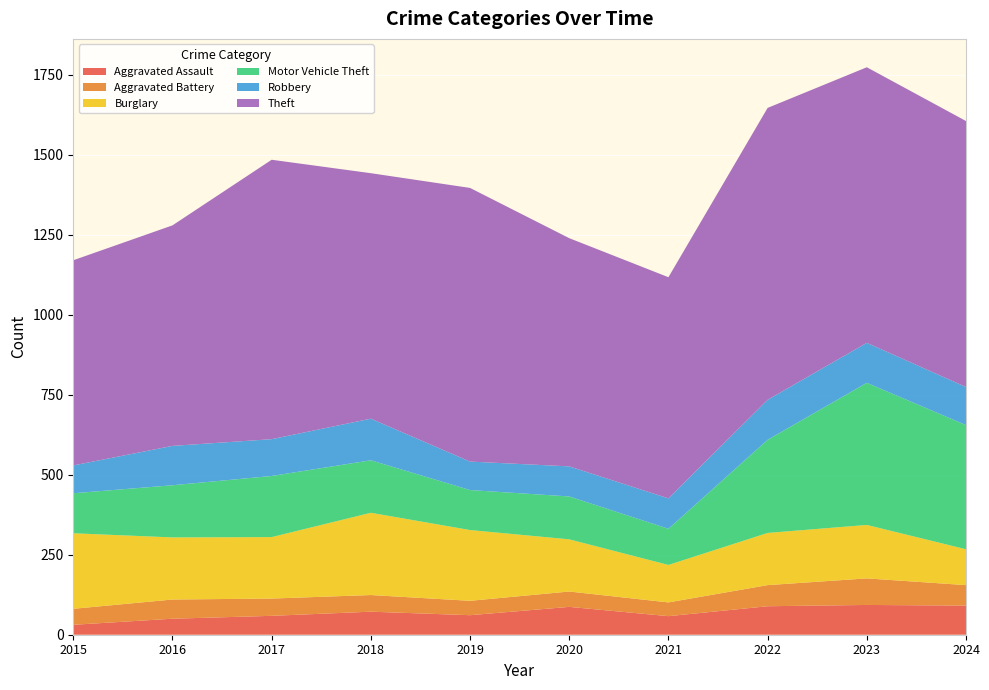

Reading left to right, transcribe all the data shown in this chart.

Aggravated Assault: 31	50	59	72	61	87	58	89	93	91
Aggravated Battery: 50	60	54	52	45	48	43	66	83	64
Burglary: 236	194	192	257	221	163	117	163	167	112
Motor Vehicle Theft: 125	163	191	164	125	134	113	291	444	388
Robbery: 87	123	115	130	89	94	95	125	125	119
Theft: 641	689	873	767	855	713	691	912	861	831